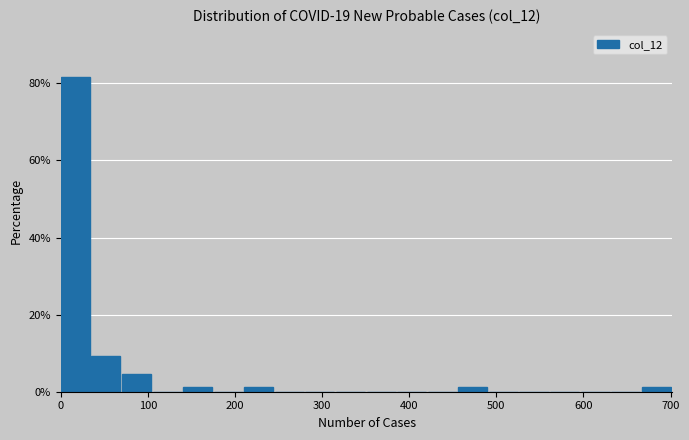

Read against the x-axis, roughly where is the centre of the tallest bar?

20